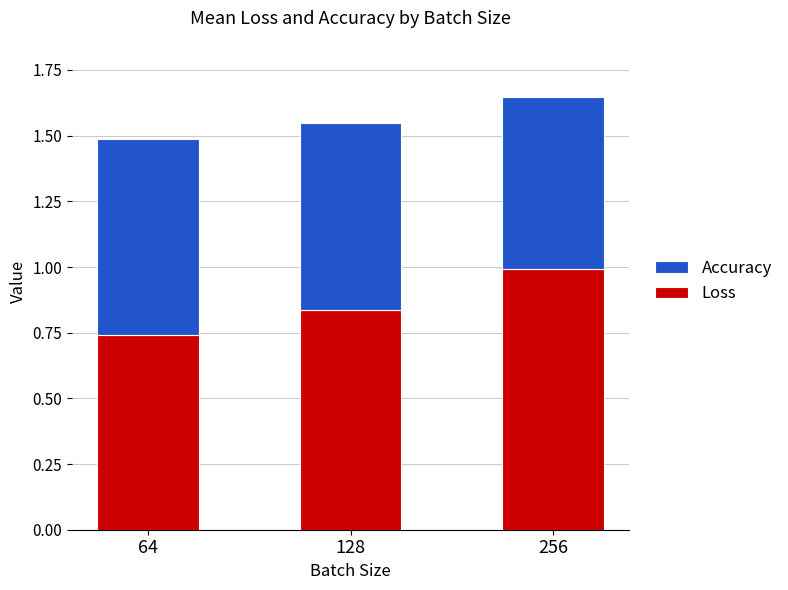

What are all the series names shown in the legend?

Accuracy, Loss